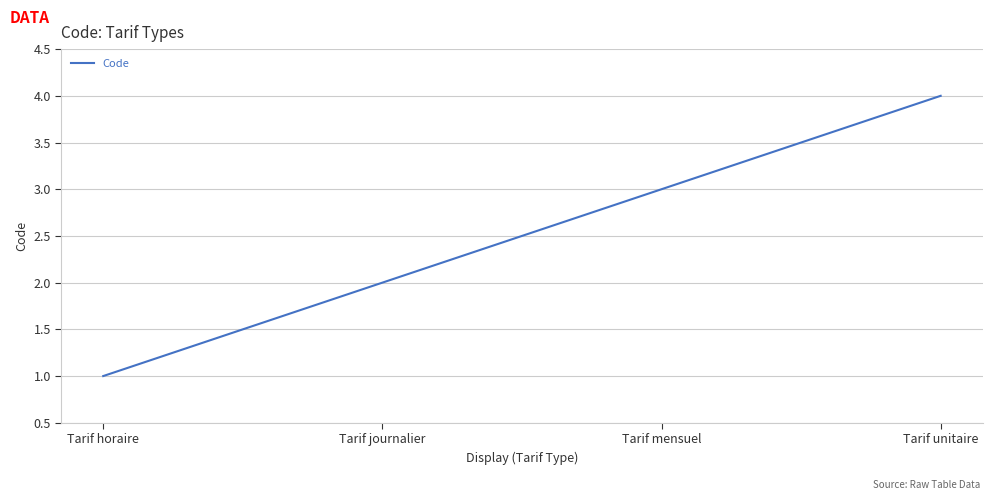

The chart shows a value of 3 at Tarif journalier. True or false?

False